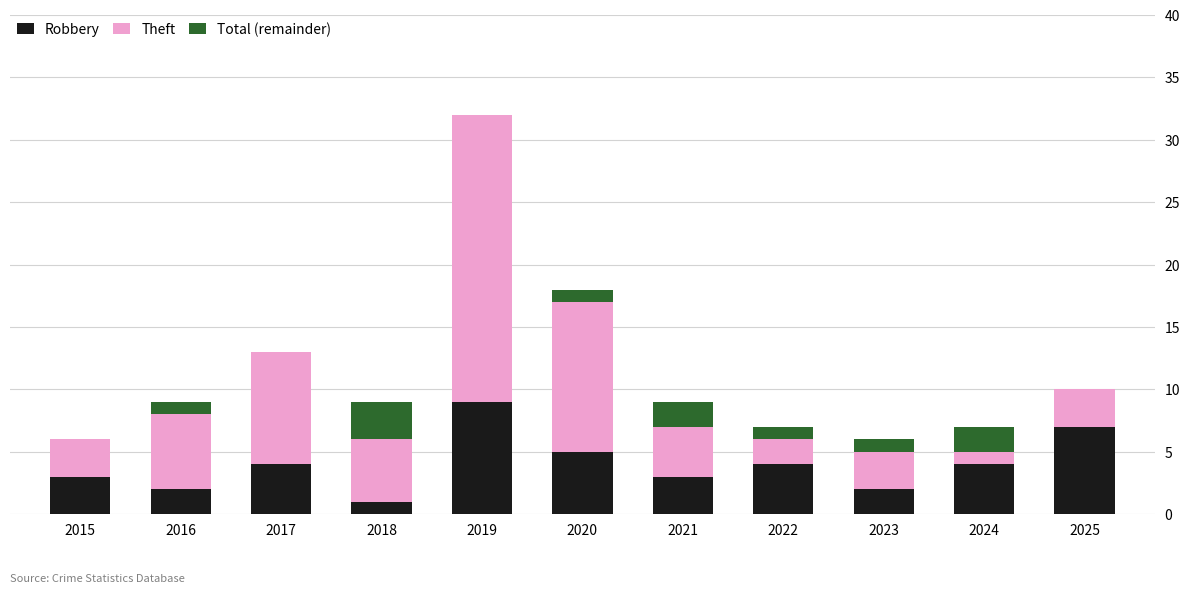

Which category has the highest value in the Robbery series?

2019